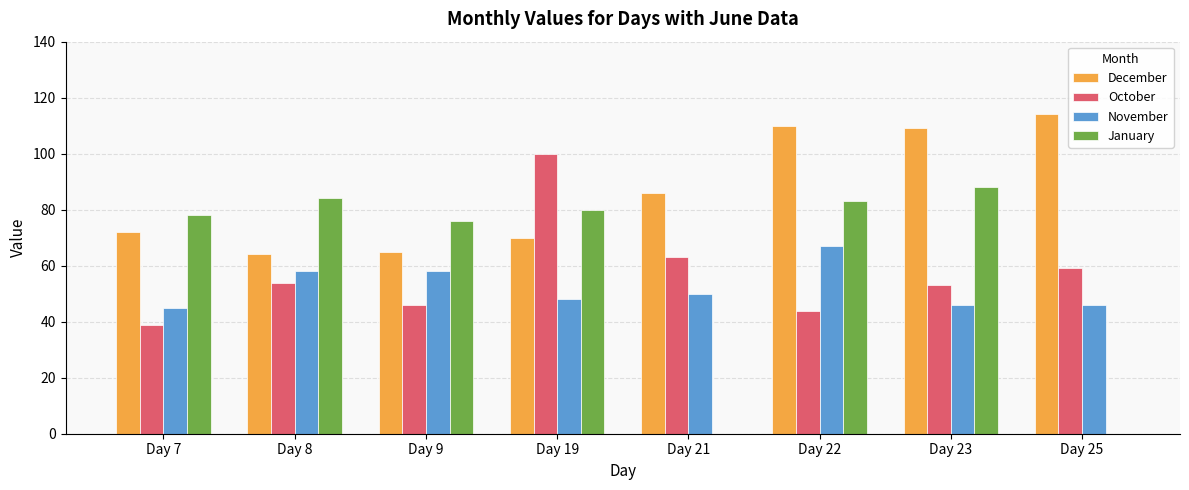

What are all the series names shown in the legend?

December, October, November, January